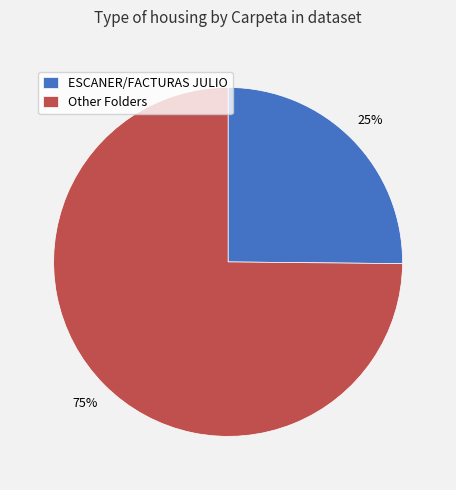

Is it true that Other Folders is 75% of the pie?

True